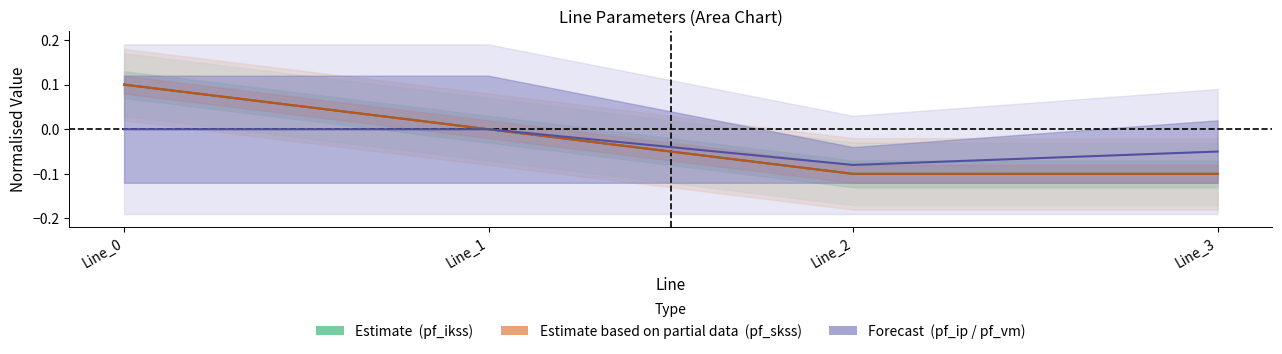

True or false: pf_ikss_from_ka has more than 2 interior local peaks.

False